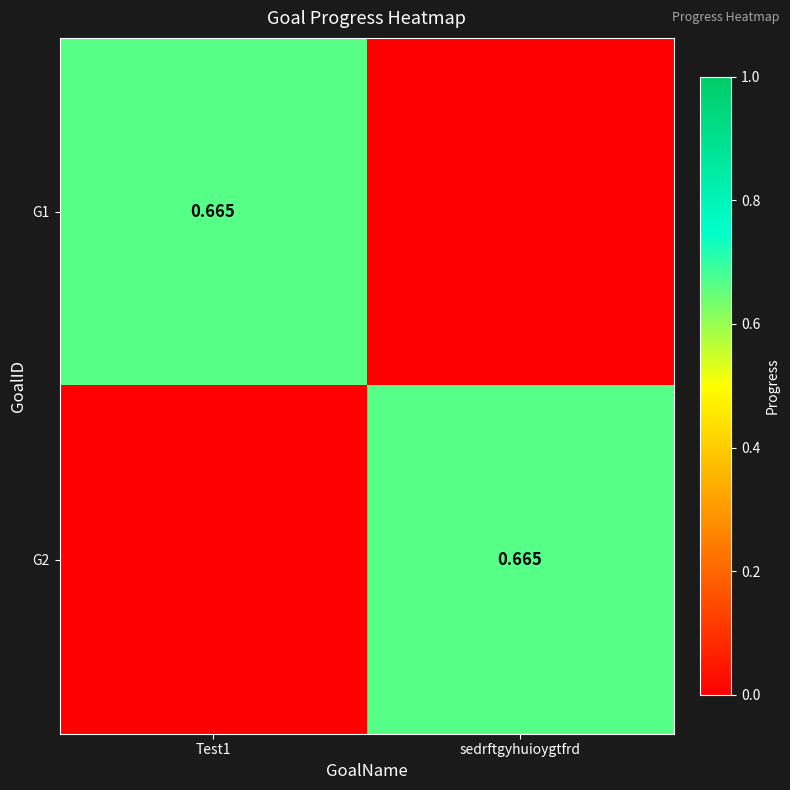

Which series changed the most between Test1 and sedrftgyhuioygtfrd?

G1